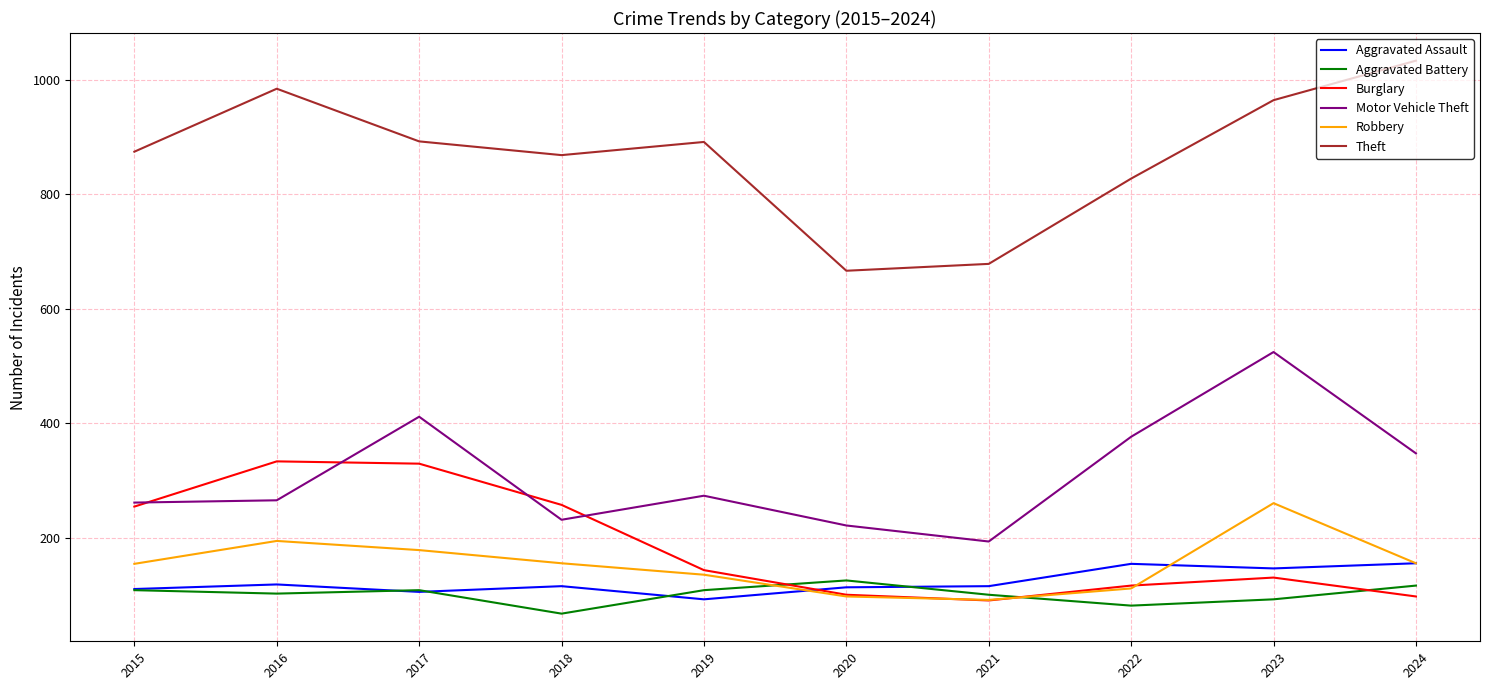

What is the average value of the Motor Vehicle Theft series?

310